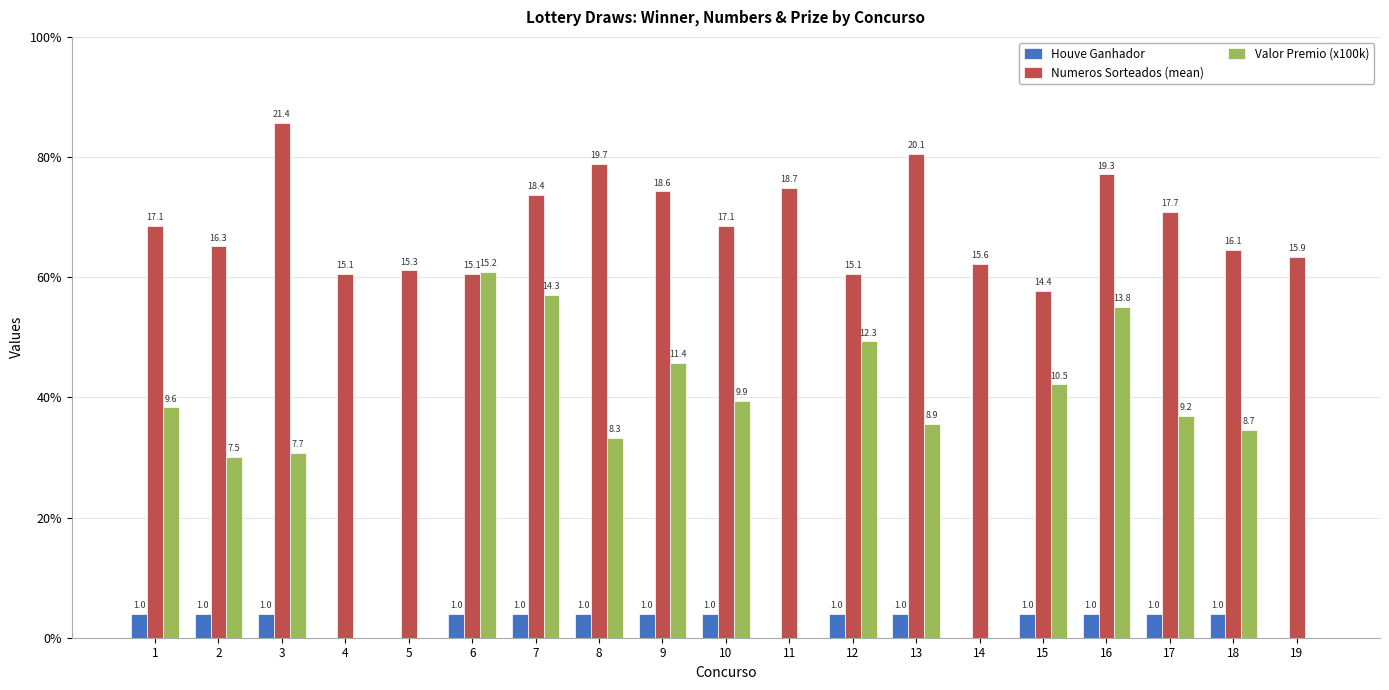

What is the difference between the second highest and second lowest values in the Numeros Sorteados (mean) series?

5.0